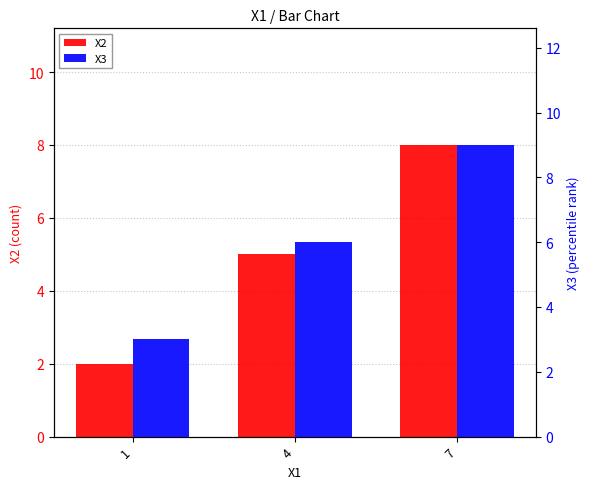

List the series in order of their overall mean, lowest first.

X2, X3